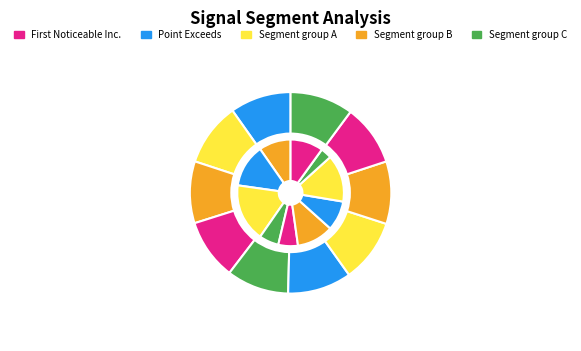

Is there any slice that represents more than half of the pie?

No